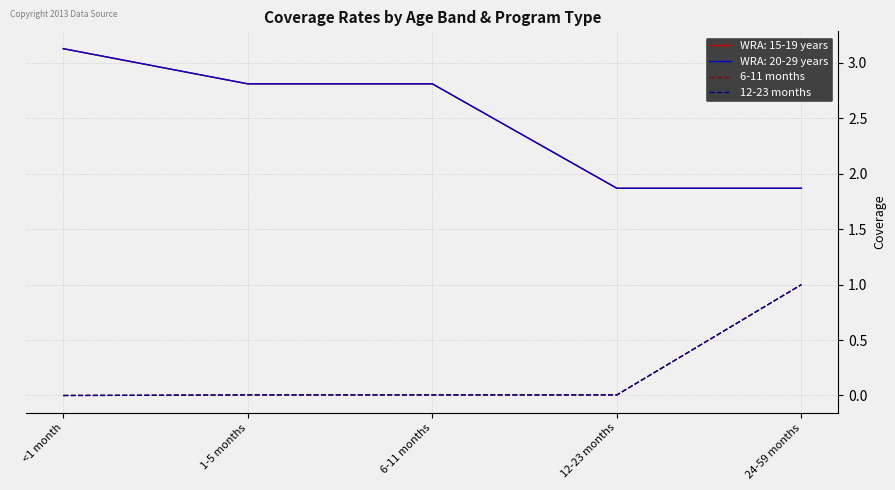

Does the chart display data point markers on the line(s)?

No